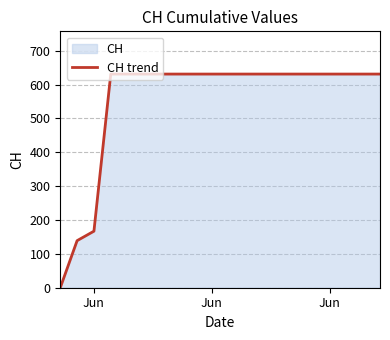

What is the sum of all values?

11033